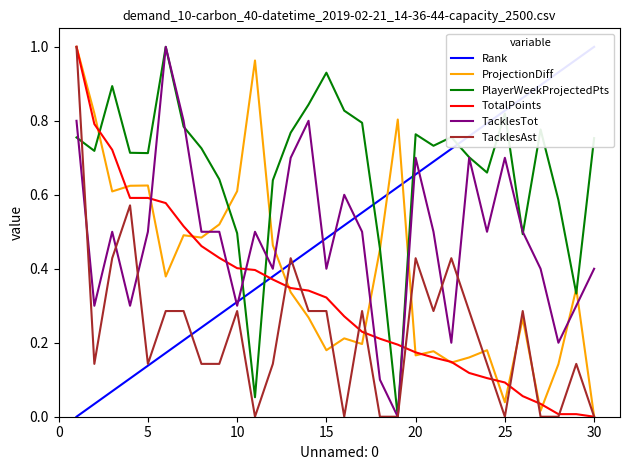

The ProjectionDiff series shows 0.3 at 15. True or false?

False